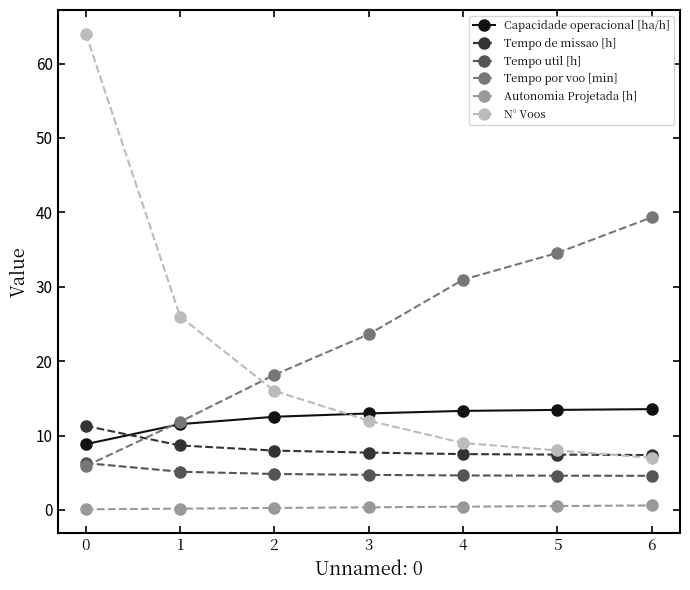

What is the difference between the maximum and minimum values in the Autonomia Projetada [h] series?

0.5